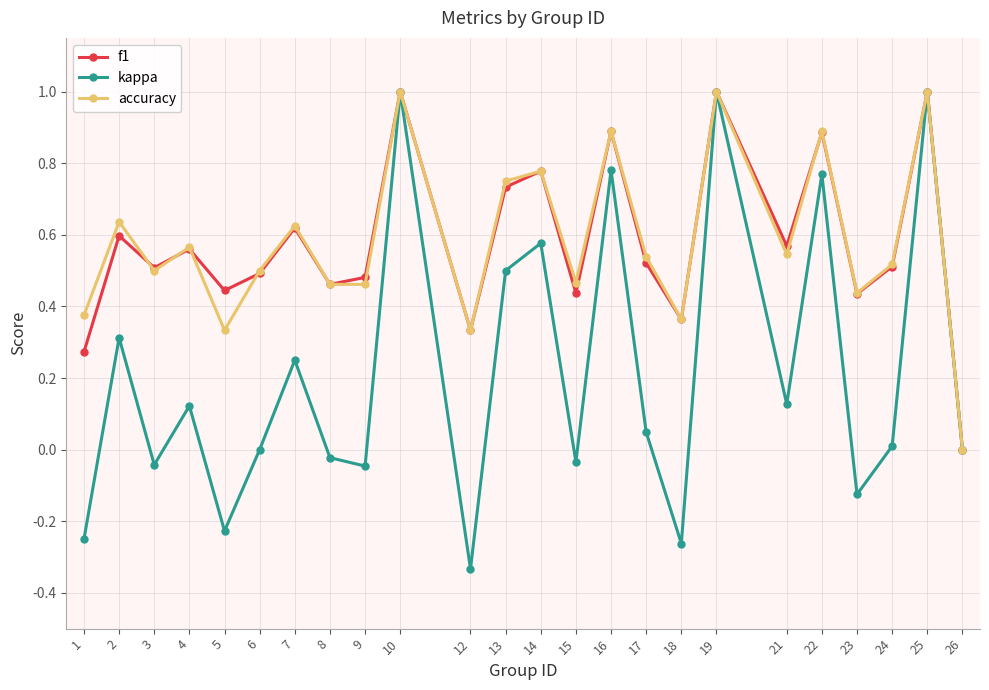

Which category has the lowest value across all series?

12